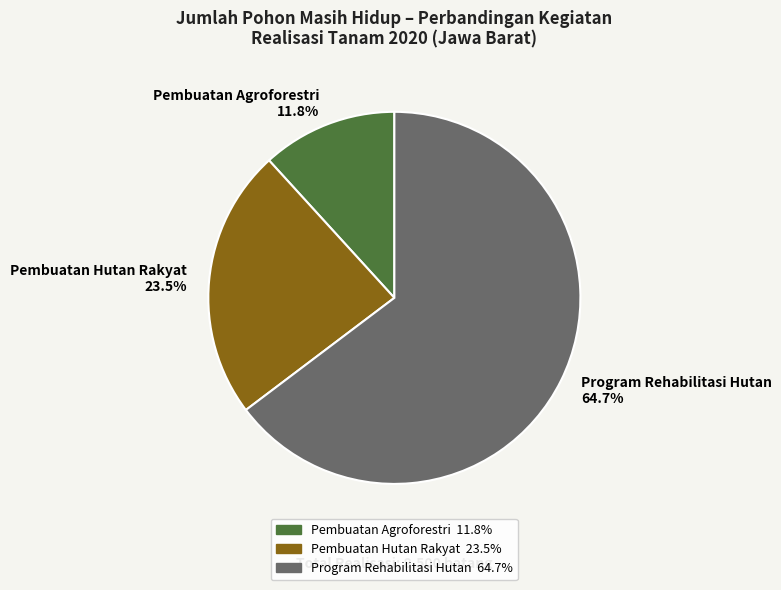

Count the number of slices in the pie.

3